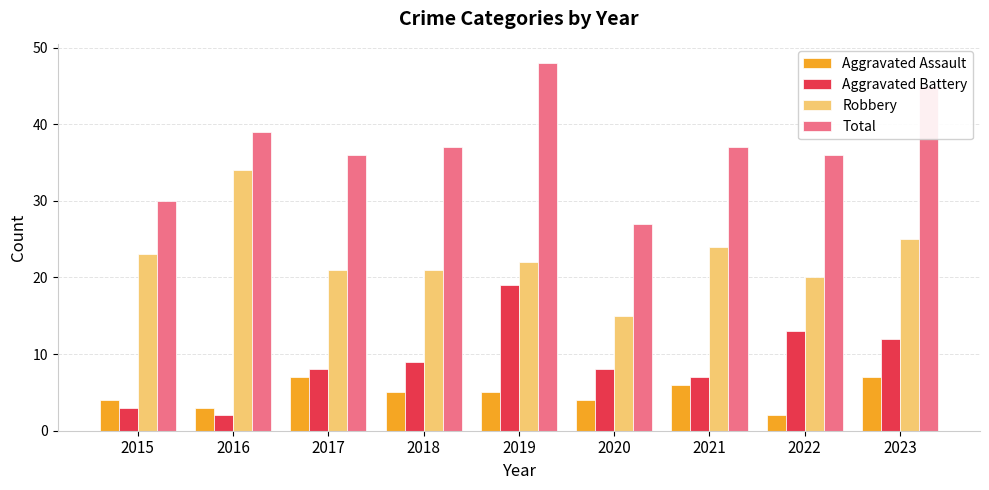

Reading left to right, transcribe all the data shown in this chart.

Aggravated Assault: 4	3	7	5	5	4	6	2	7
Aggravated Battery: 3	2	8	9	19	8	7	13	12
Robbery: 23	34	21	21	22	15	24	20	25
Total: 30	39	36	37	48	27	37	36	45